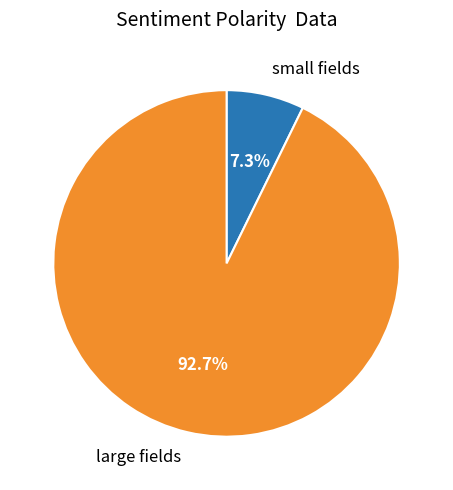

Which category has the smallest portion of the pie?

small fields